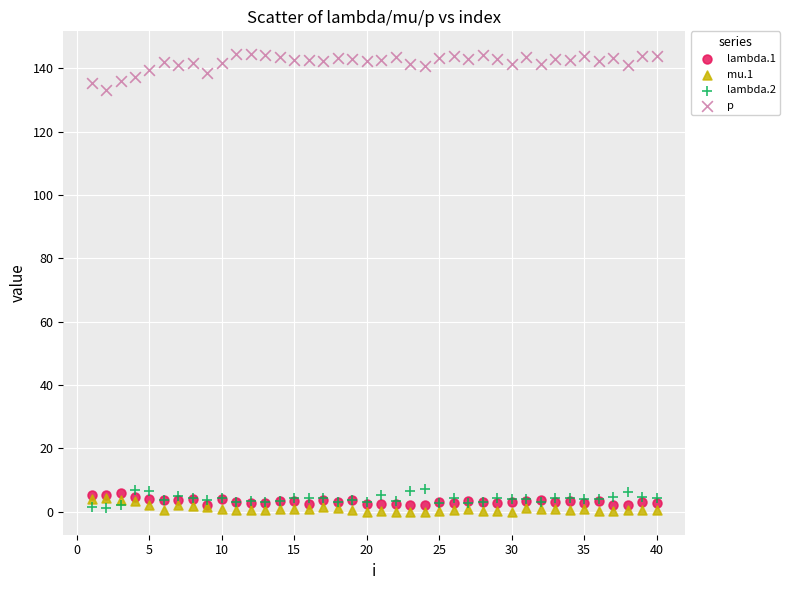

Across all series, what Y value is closest to 72?

133.3